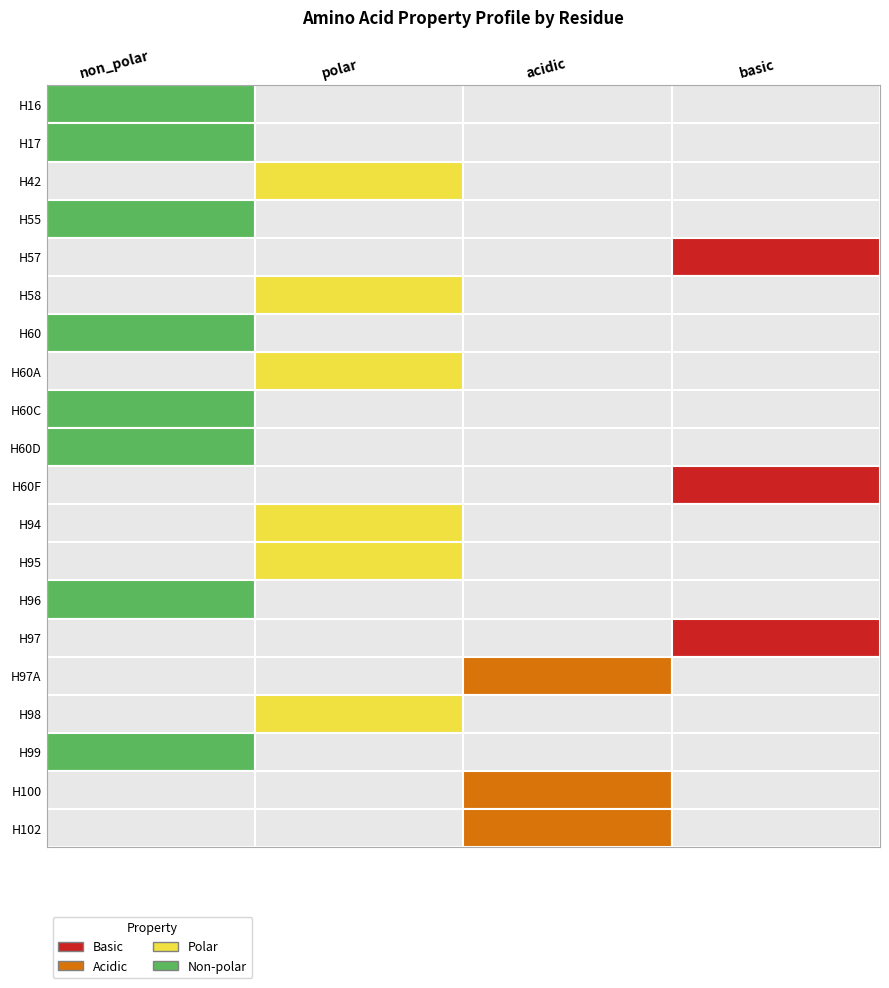

Reading right to left, extract all data points from this chart.

H16: 3=0	2=0	1=0	0=1
H17: 3=0	2=0	1=0	0=1
H42: 3=0	2=0	1=1	0=0
H55: 3=0	2=0	1=0	0=1
H57: 3=1	2=0	1=0	0=0
H58: 3=0	2=0	1=1	0=0
H60: 3=0	2=0	1=0	0=1
H60A: 3=0	2=0	1=1	0=0
H60C: 3=0	2=0	1=0	0=1
H60D: 3=0	2=0	1=0	0=1
H60F: 3=1	2=0	1=0	0=0
H94: 3=0	2=0	1=1	0=0
H95: 3=0	2=0	1=1	0=0
H96: 3=0	2=0	1=0	0=1
H97: 3=1	2=0	1=0	0=0
H97A: 3=0	2=1	1=0	0=0
H98: 3=0	2=0	1=1	0=0
H99: 3=0	2=0	1=0	0=1
H100: 3=0	2=1	1=0	0=0
H102: 3=0	2=1	1=0	0=0